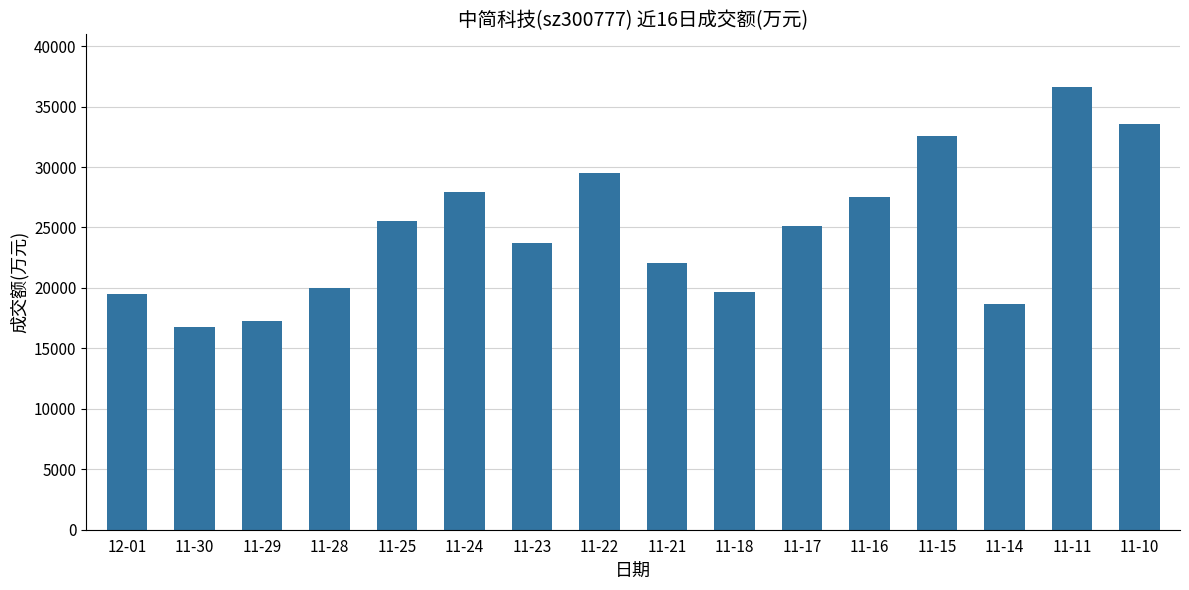

Where is the data nearest to the value 26679?

11-16